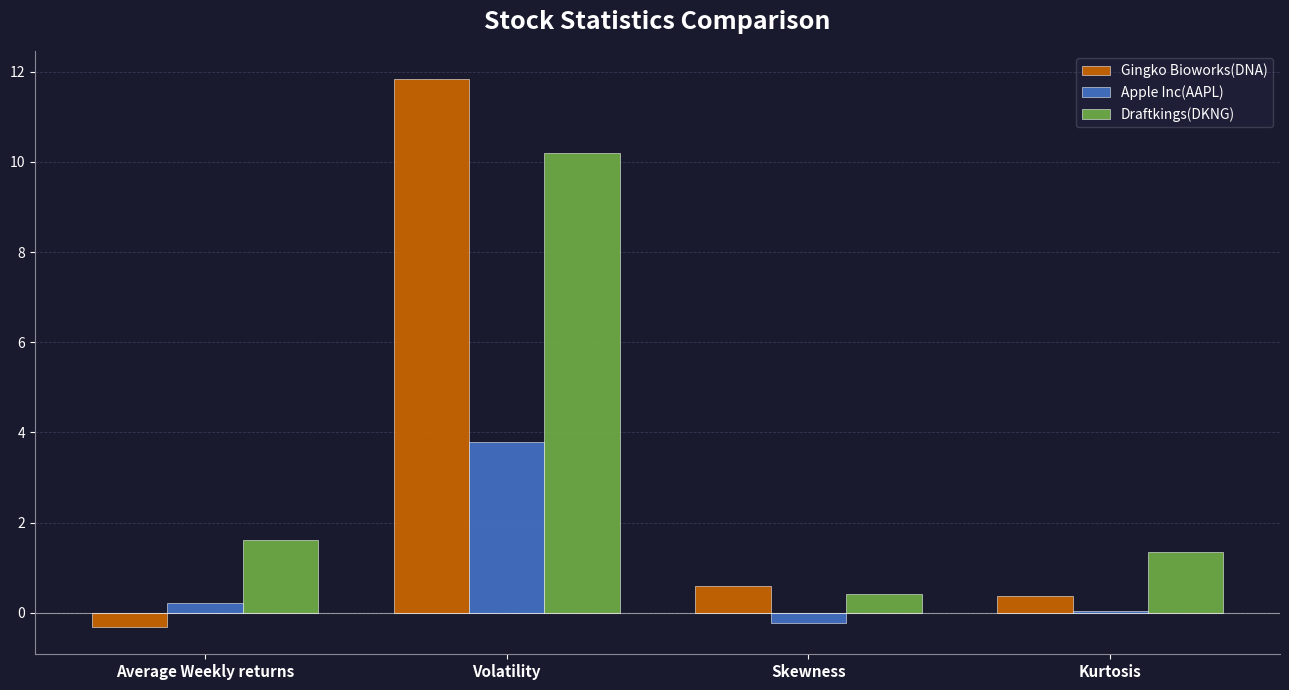

Read the Gingko Bioworks(DNA) value at Volatility.

11.8